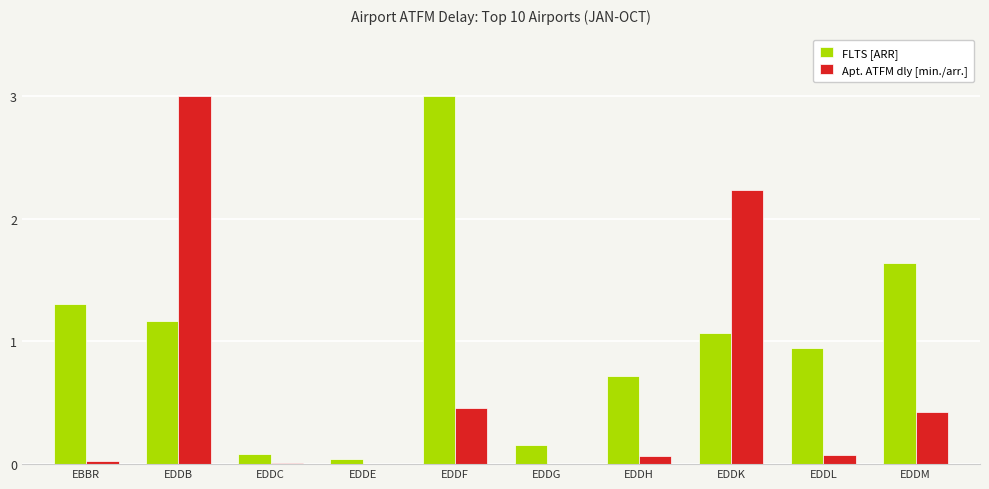

What is the spread (max minus min) of values at EDDB?

1.8